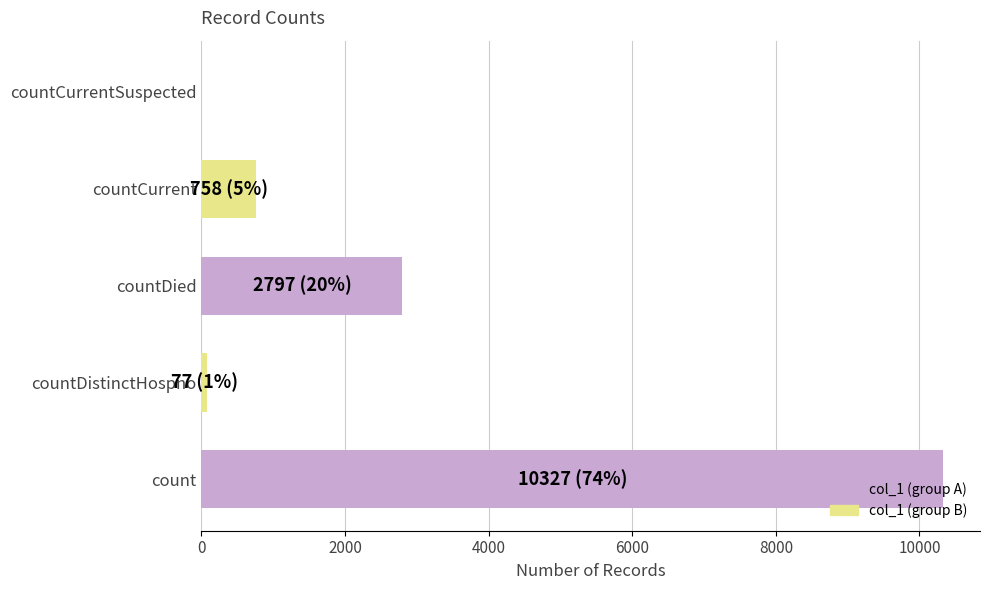

Where is the data nearest to the value 5163?

countDied